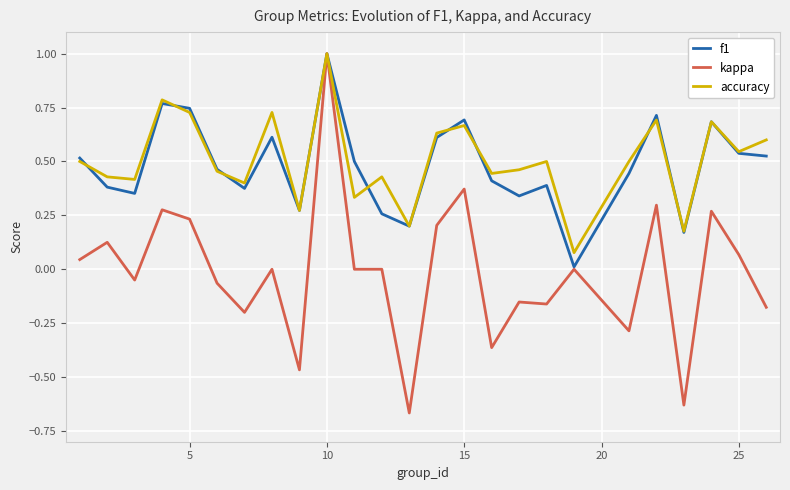

How many lines are shown in the chart?

3